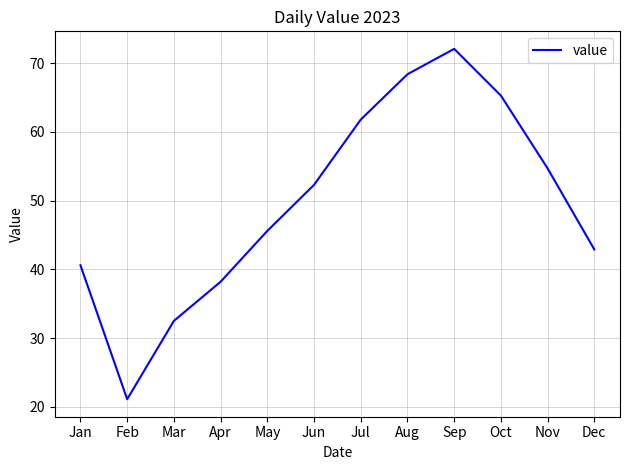

The chart shows a value of 26.0 at Jun. True or false?

False